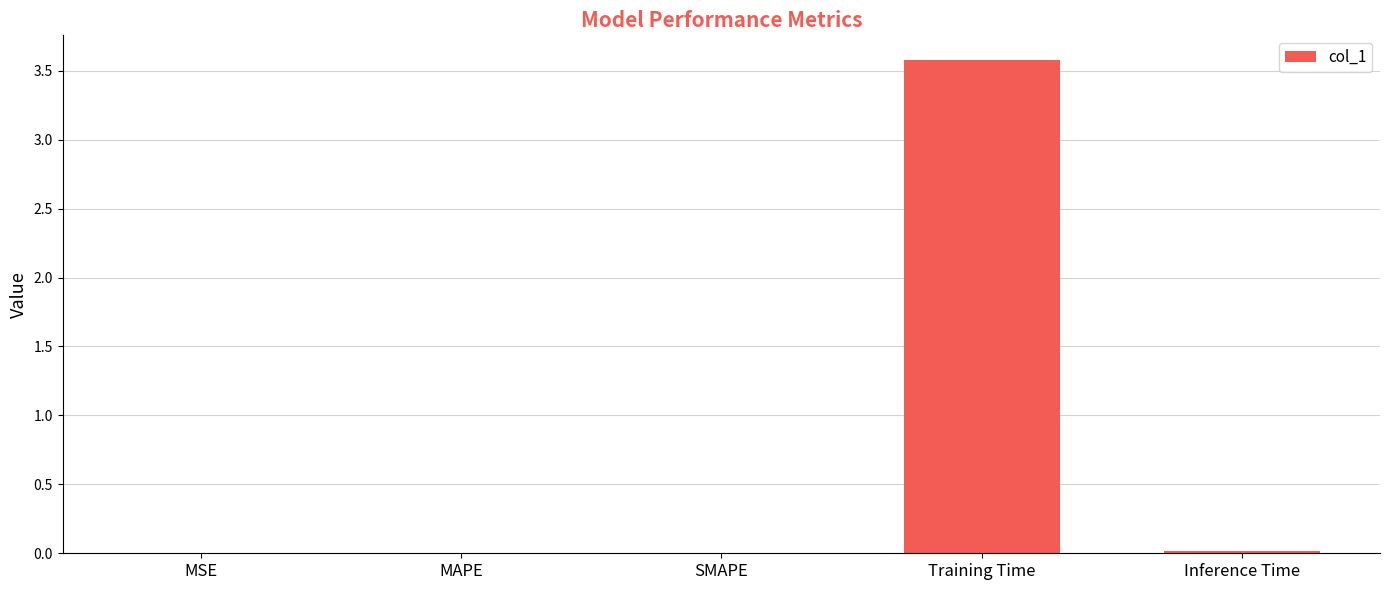

What is the approximate value at Training Time?

3.6